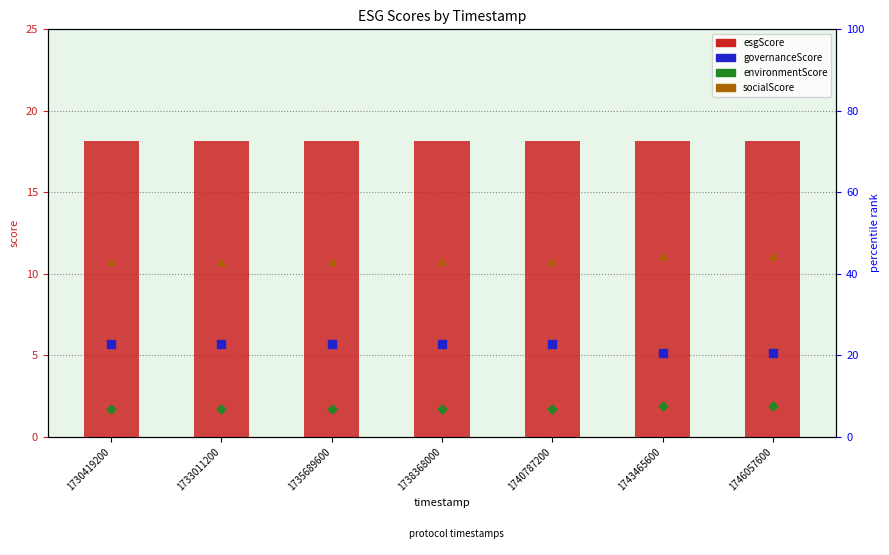

What is the total value across all series at 1730419200?

36.3